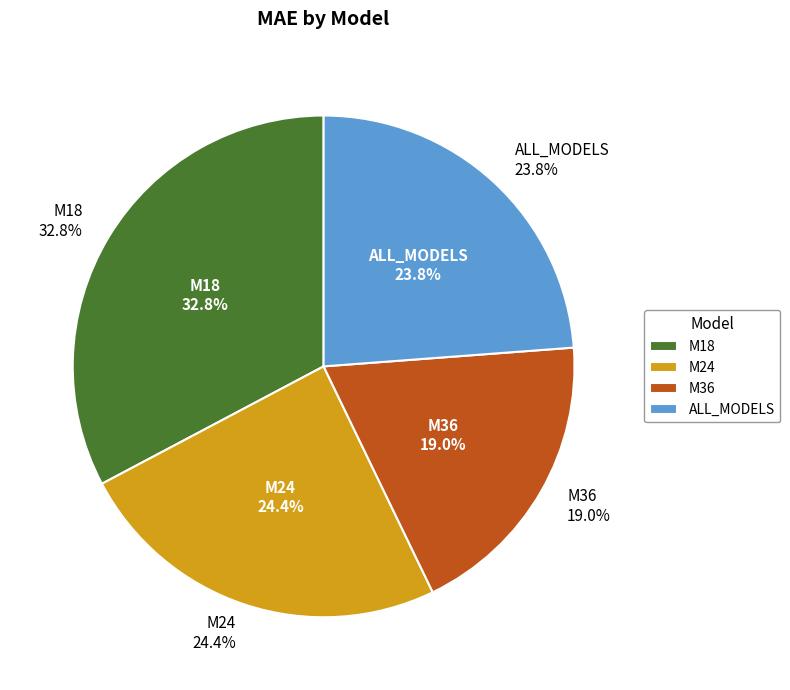

Between M18 and M24, which is larger?

M18